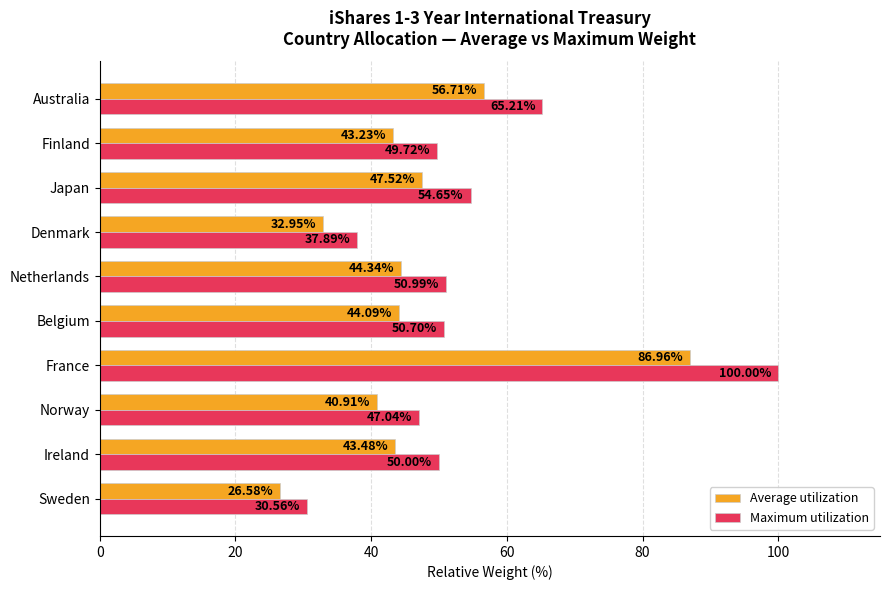

At which label is Average utilization closest to 56?

Australia